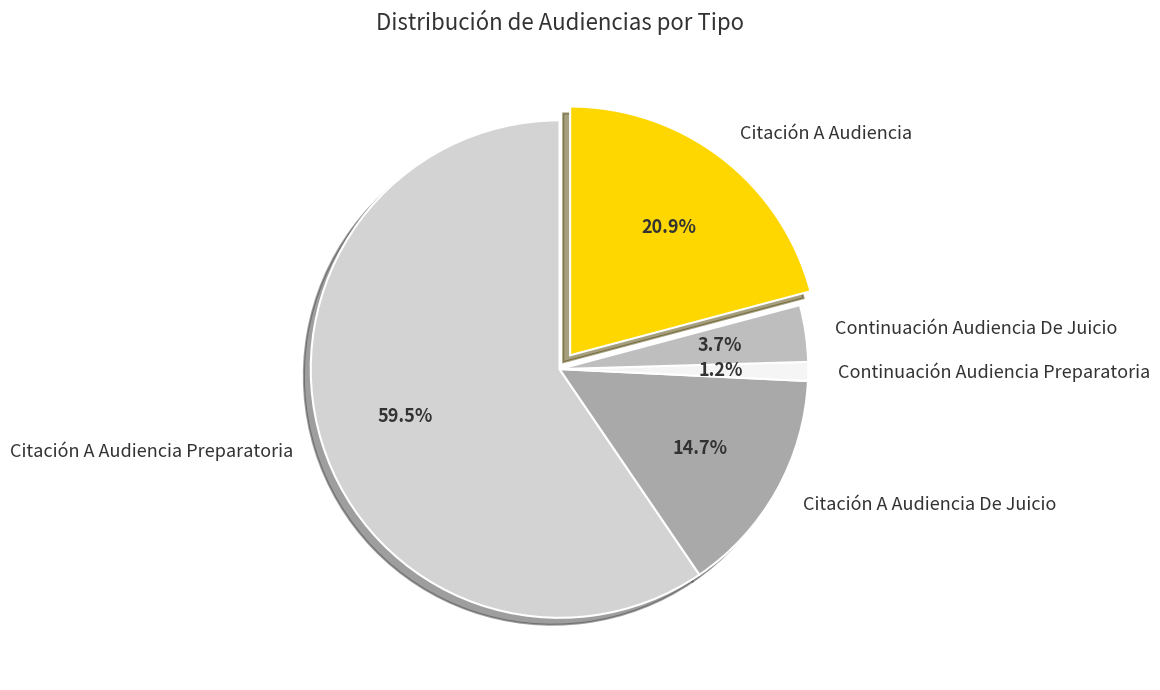

Is it true that Citación A Audiencia Preparatoria is 50% of the pie?

False